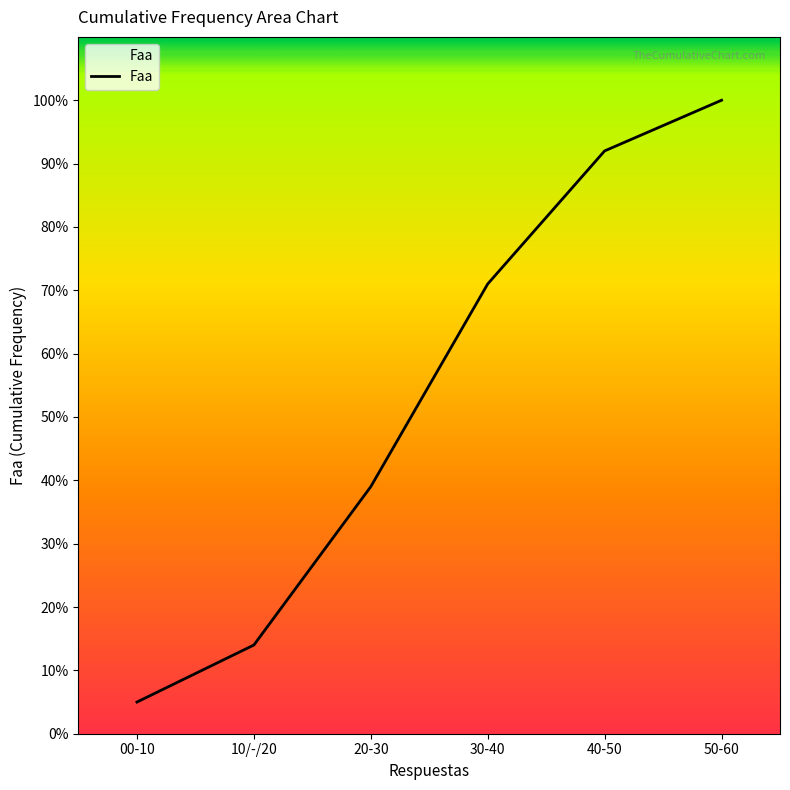

The chart shows a value of 66 at 20-30. True or false?

False